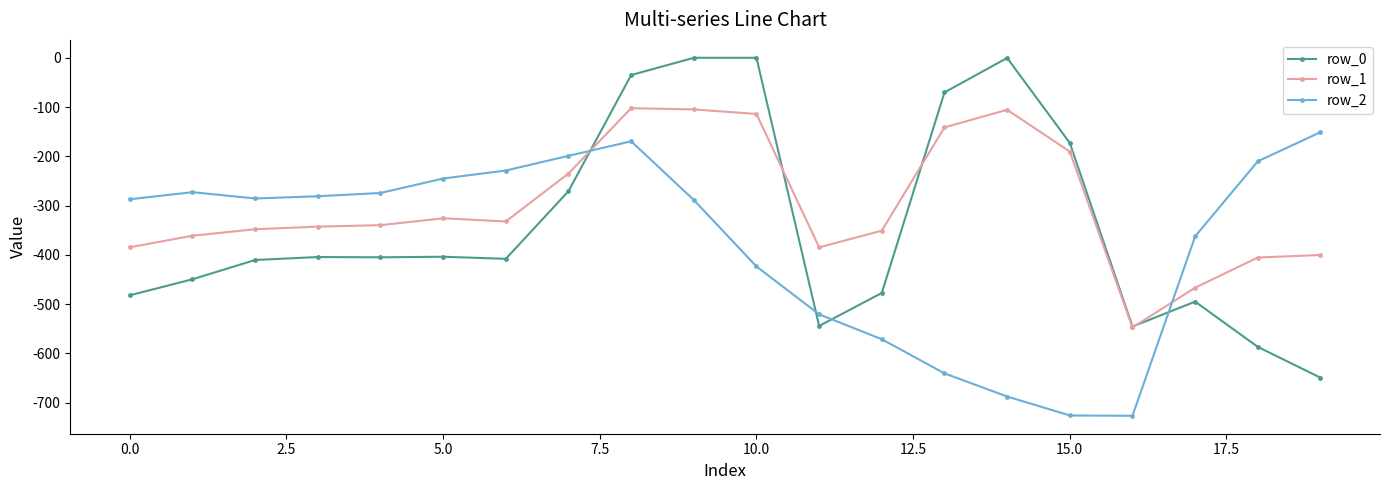

What is the highest value of the row_1 series?

-102.3